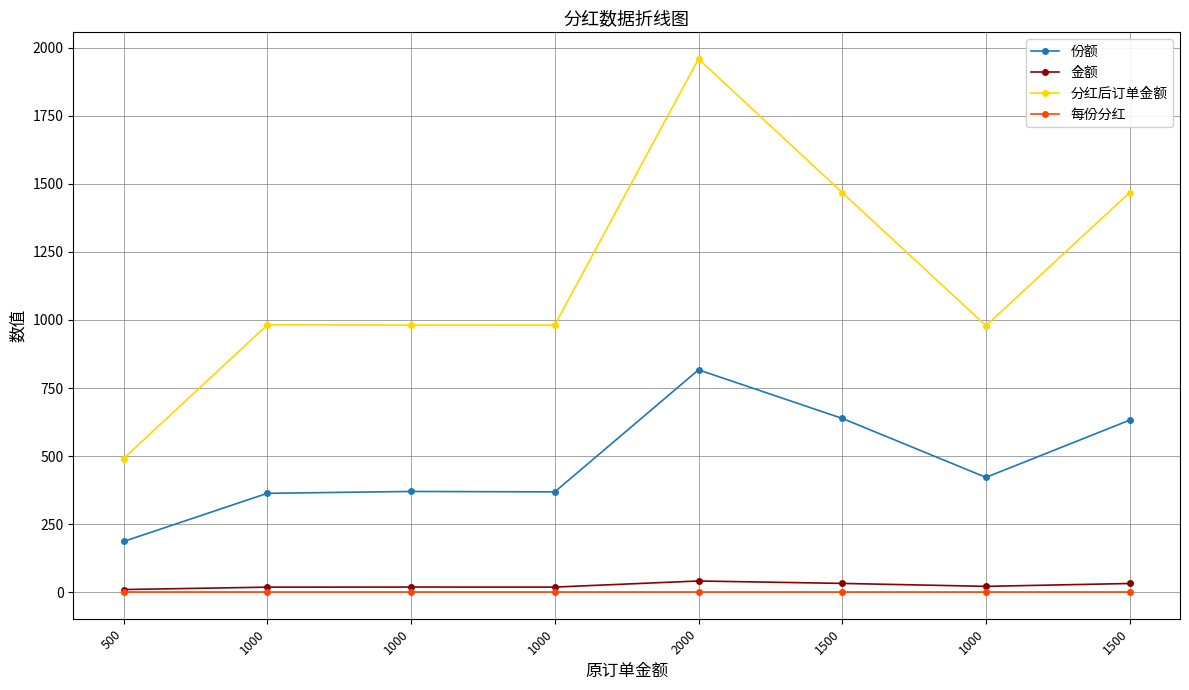

At which category is the sum across all series the highest?

2000